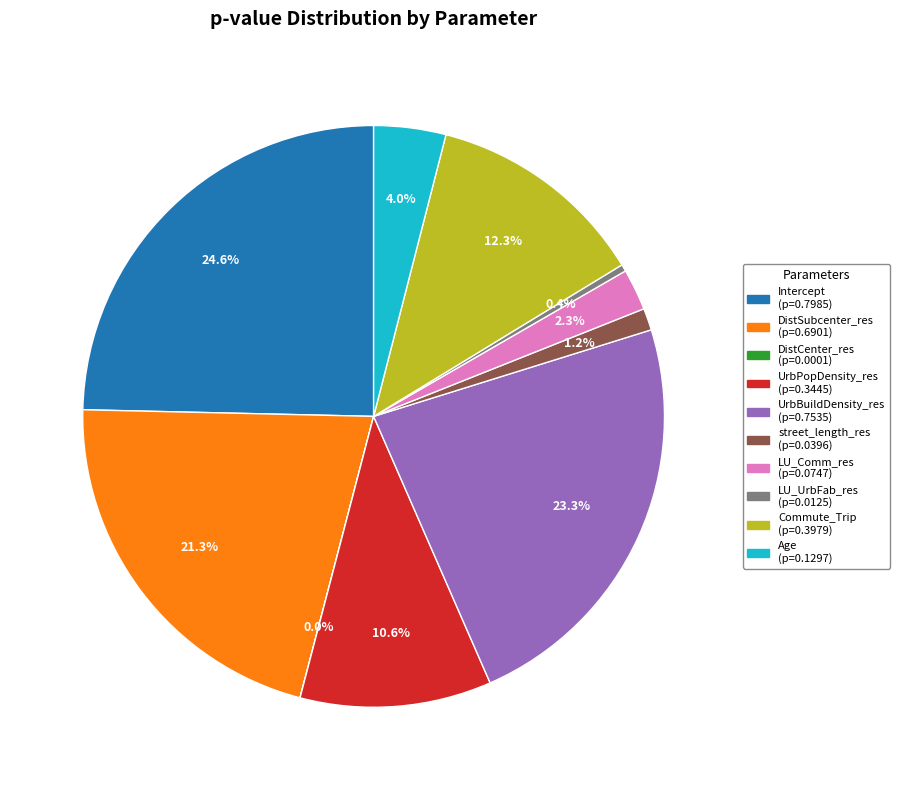

What percentage is the LU_Comm_res slice, to the nearest percent?

2%